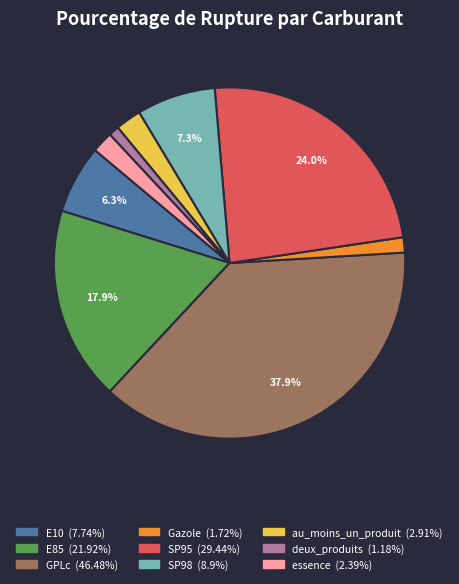

To the nearest percent, what portion does E10 represent?

6%